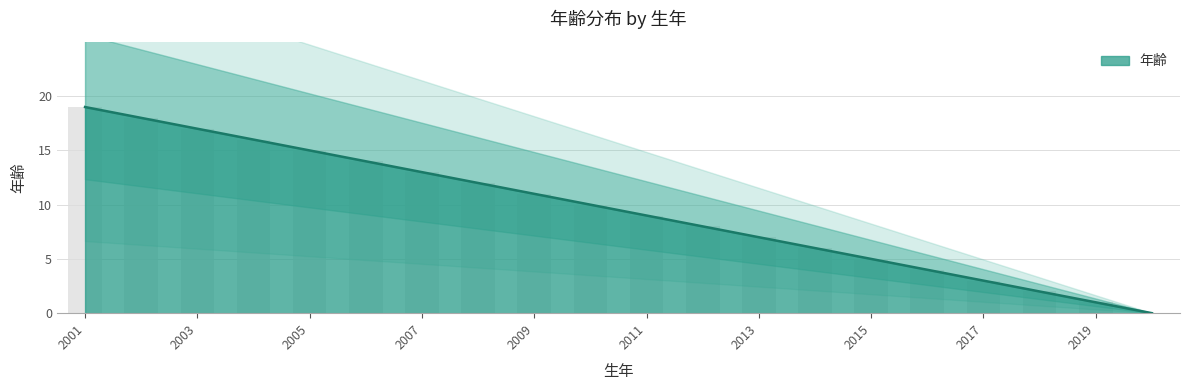

Which has a higher value, 2003 or 2005?

2003